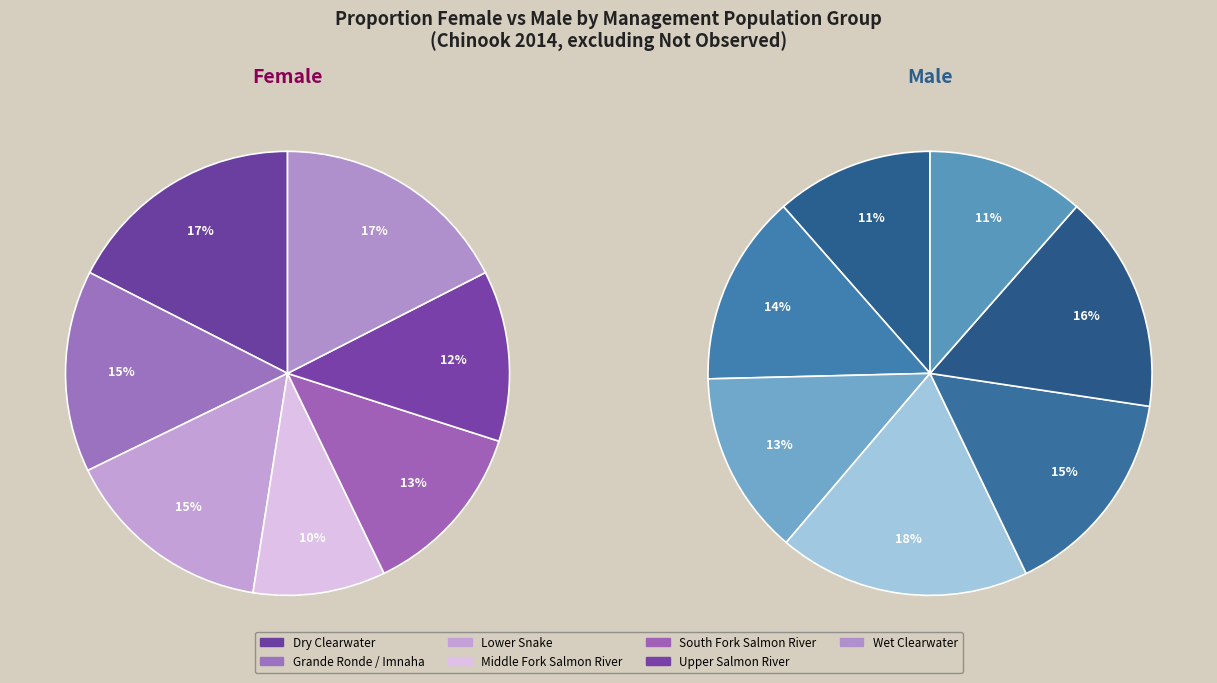

What percentage is the South Fork Salmon River slice, to the nearest percent?

15%